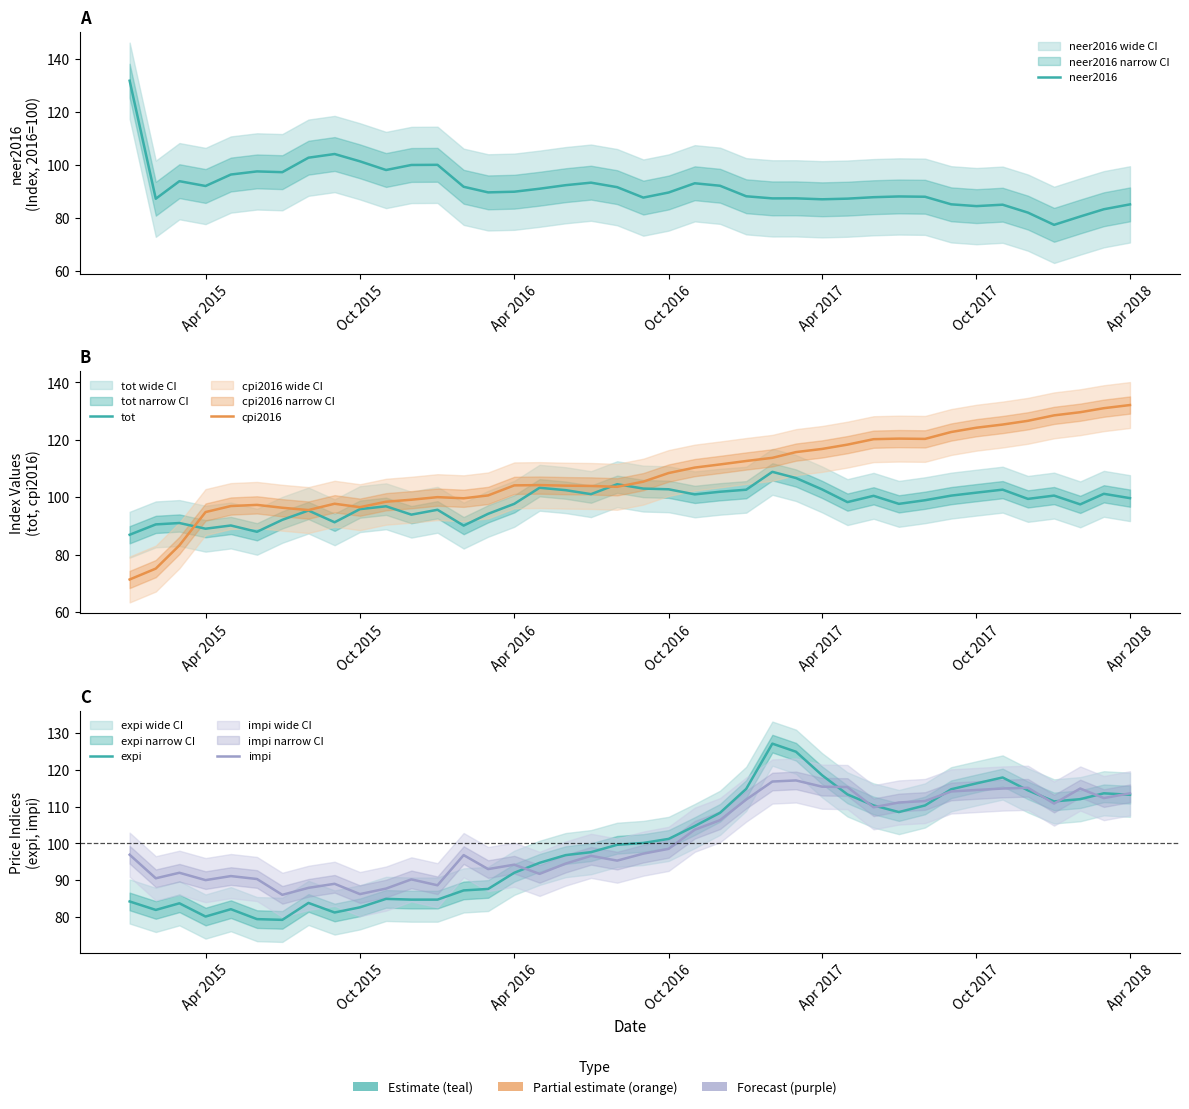

Rank the series by their maximum value, from lowest to highest.

tot, impi, expi, neer2016, cpi2016